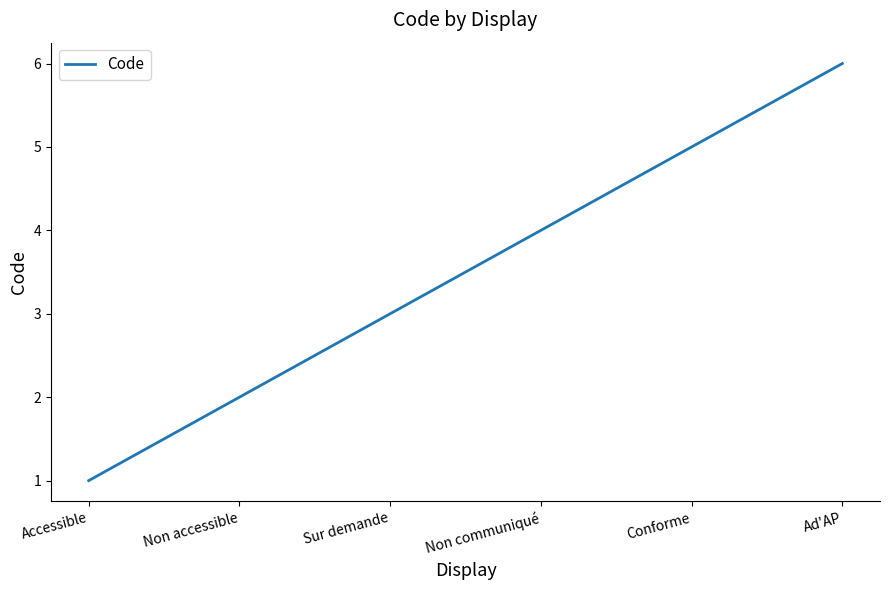

Does the chart have visible grid lines?

No